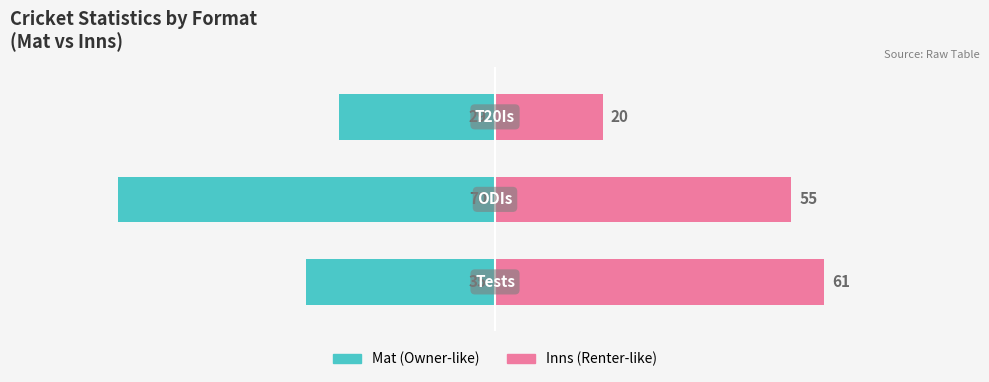

Is it true that Mat equals -30 at 1?

False